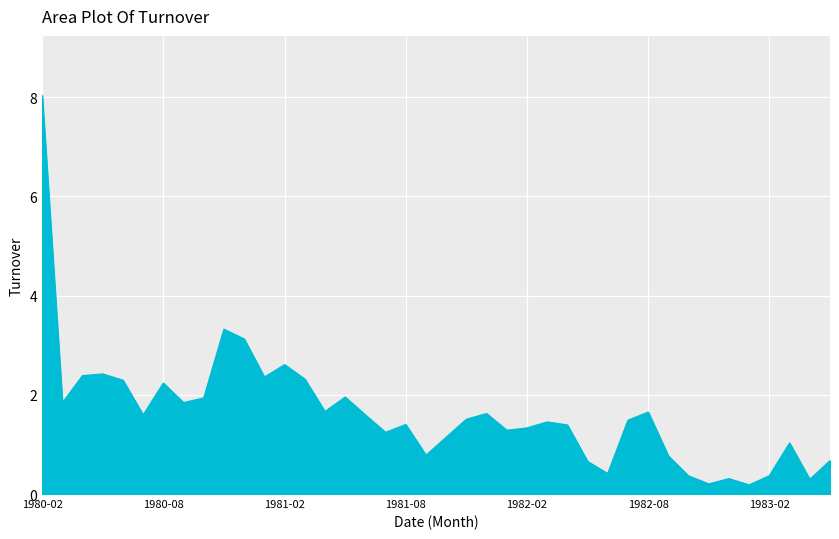

What is the greatest value displayed?

8.0